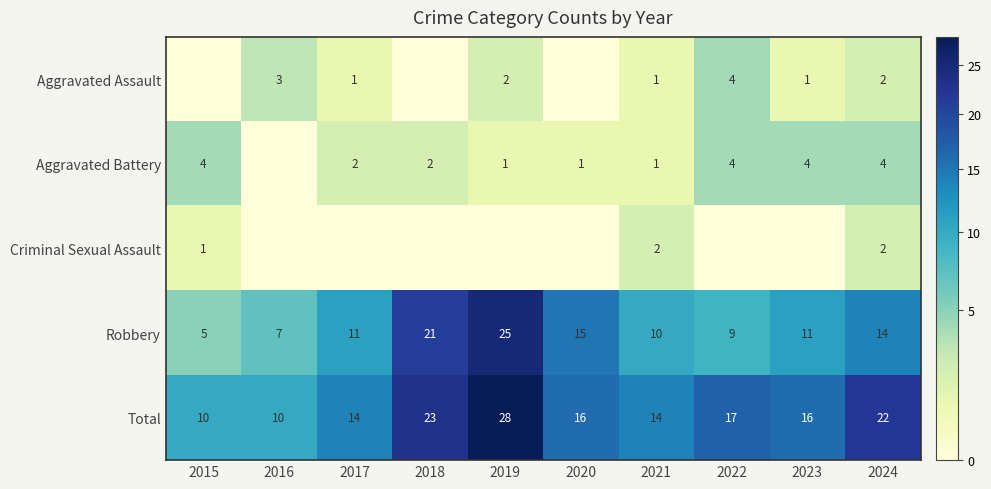

List the series in order of their peak value, highest first.

Total, Robbery, Aggravated Assault, Aggravated Battery, Criminal Sexual Assault